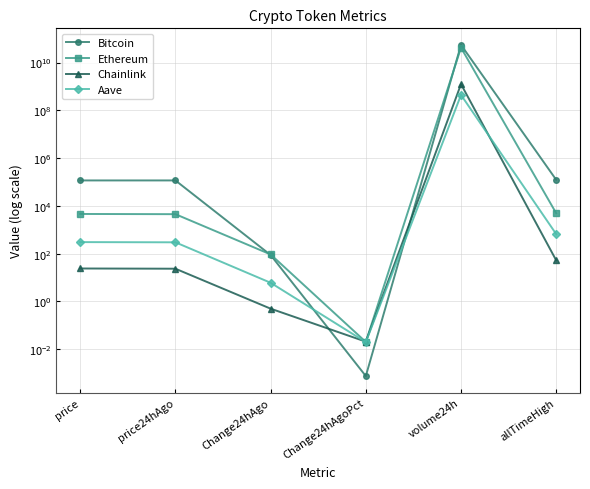

Where is the first local maximum for Bitcoin?

price24hAgo